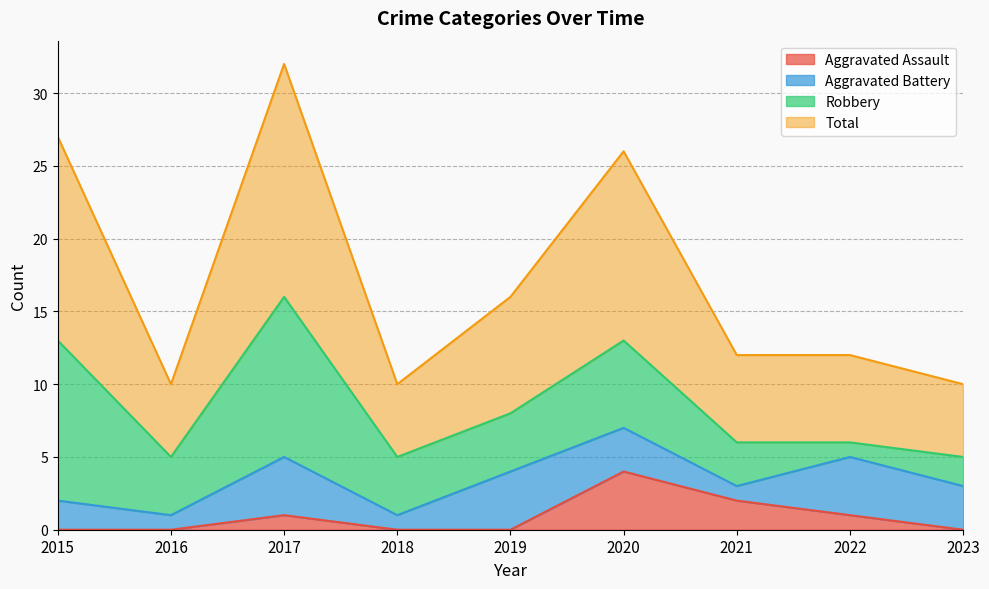

How many values in the Total series are below 12?

3